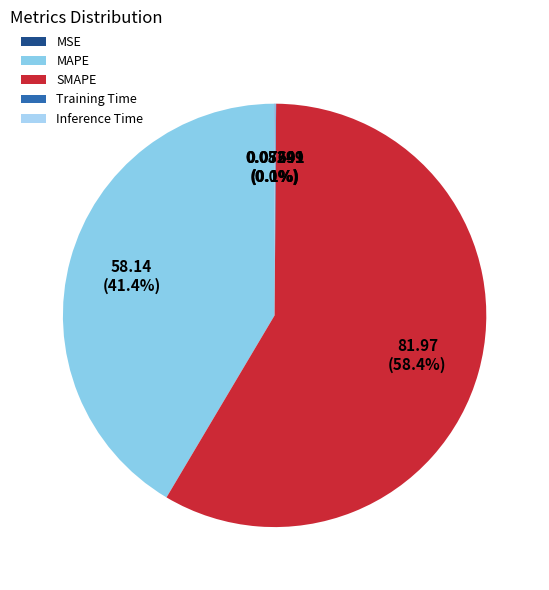

Is it true that Training Time is 5% of the pie?

False